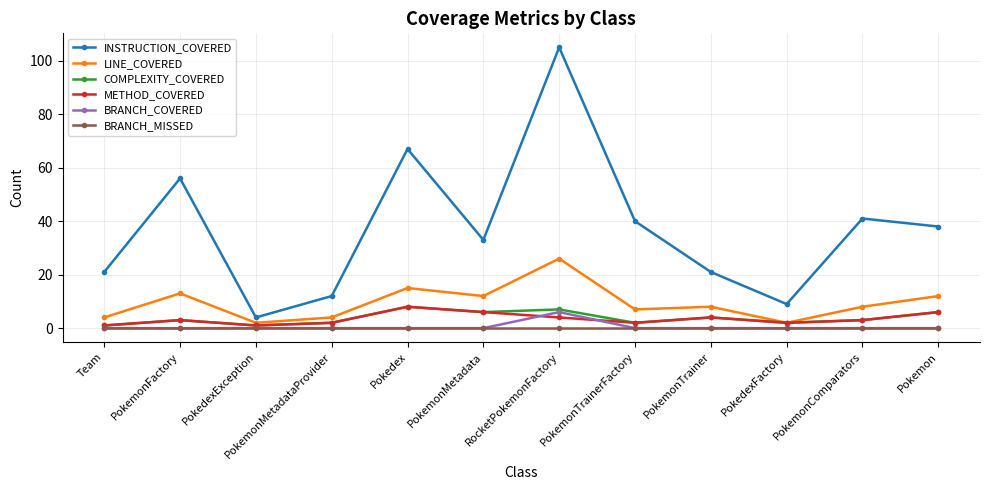

What is the spread (max minus min) of values at PokemonFactory?

56